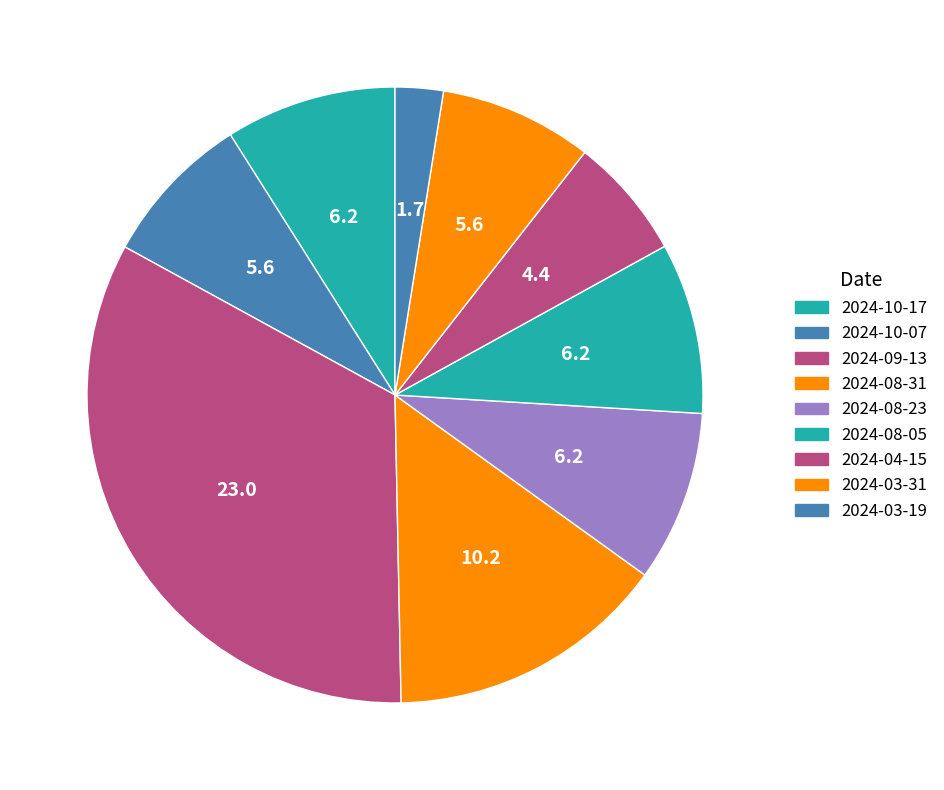

True or false: 2024-04-15 accounts for 6% of the total.

True